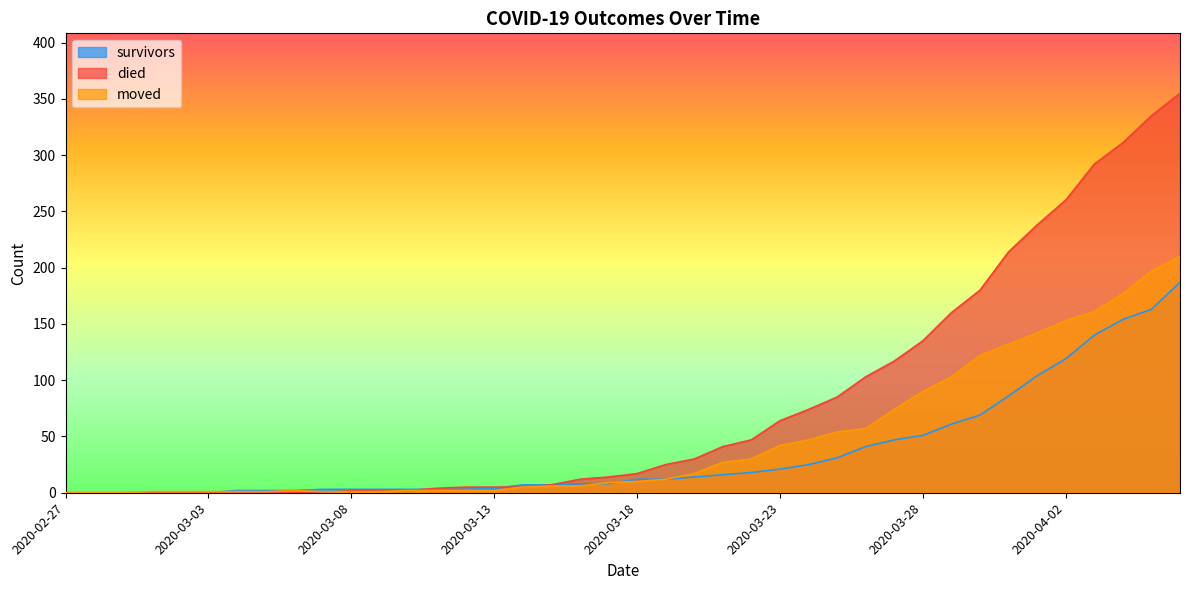

What is the maximum value for moved?

210